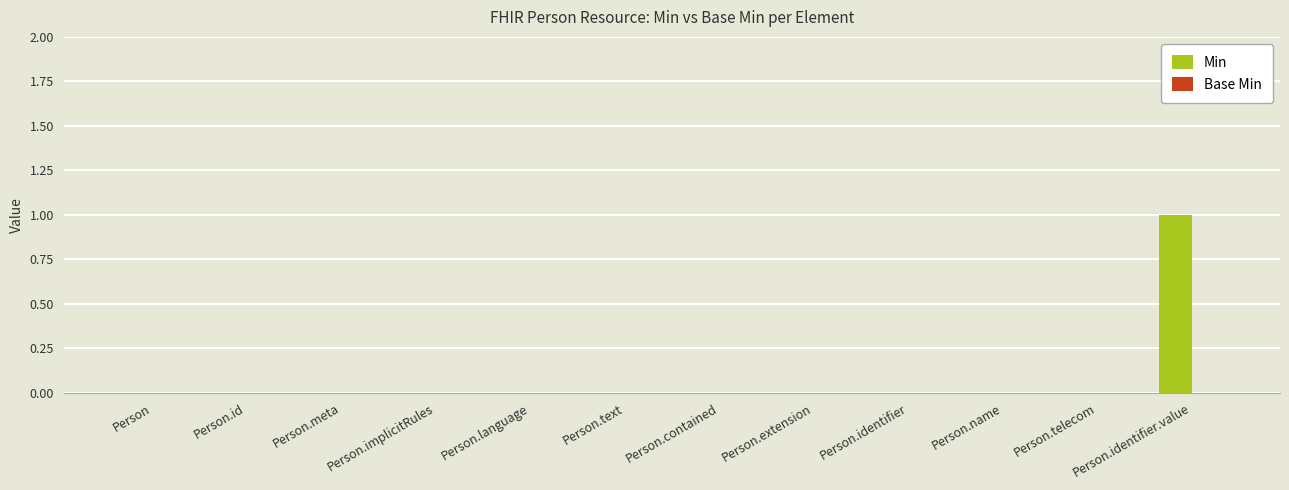

Which label corresponds to the largest value in the chart?

Person.identifier.value